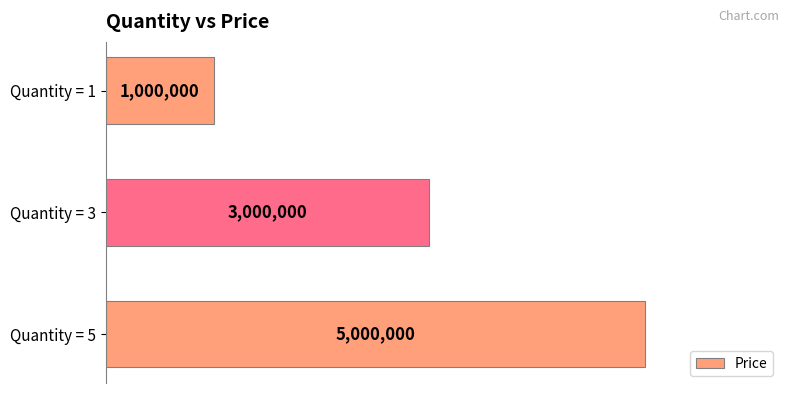

List the labels in order of value, smallest first.

Quantity = 1, Quantity = 3, Quantity = 5